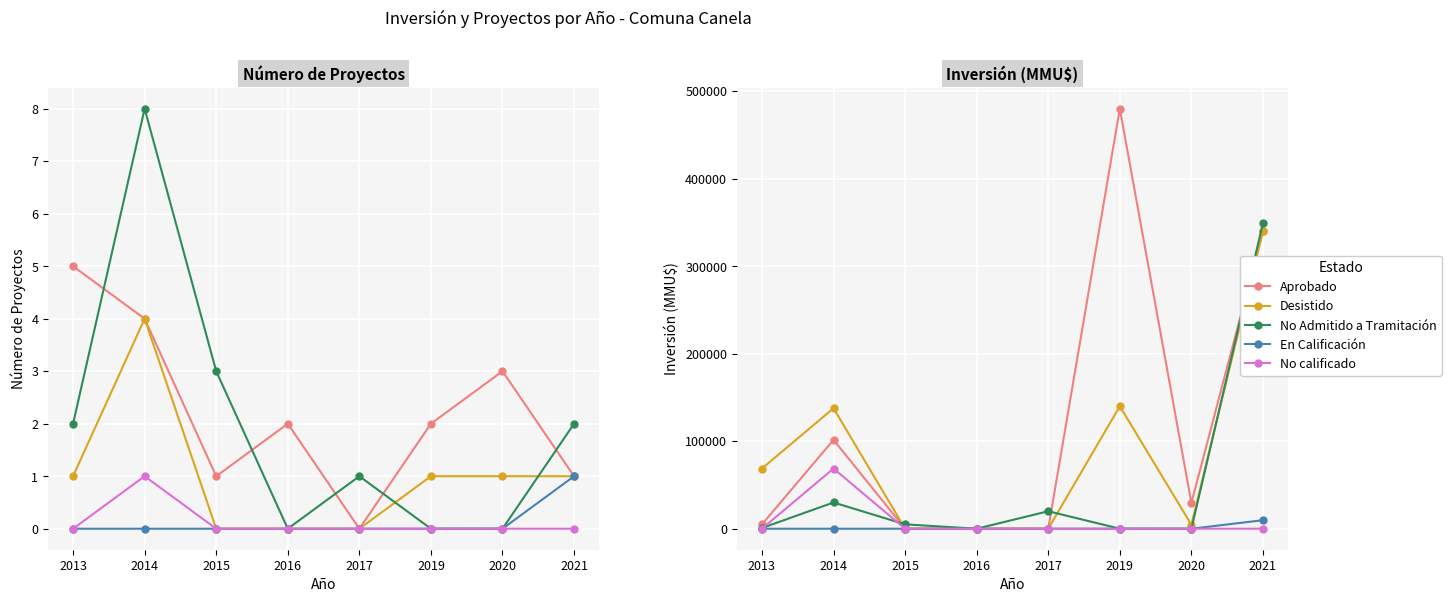

Where is the first local maximum for No calificado?

2014